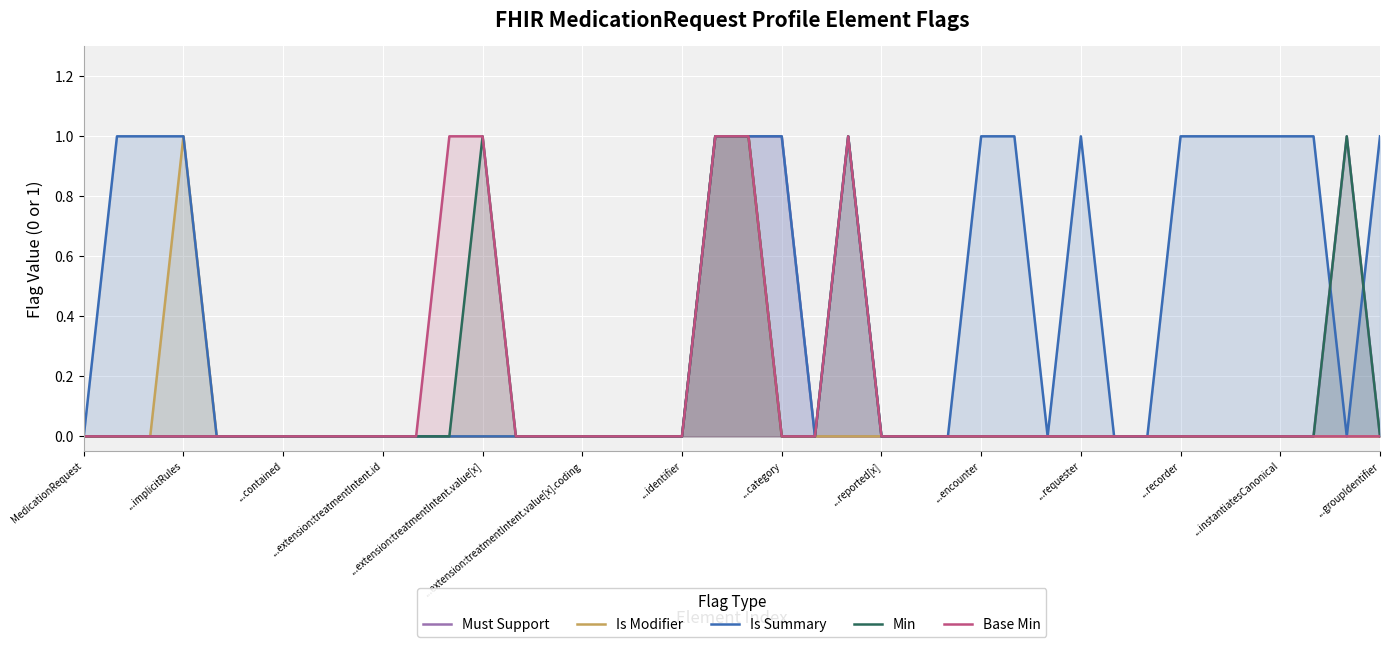

Rank the series by their maximum value, from highest to lowest.

Must Support, Is Modifier, Is Summary, Min, Base Min